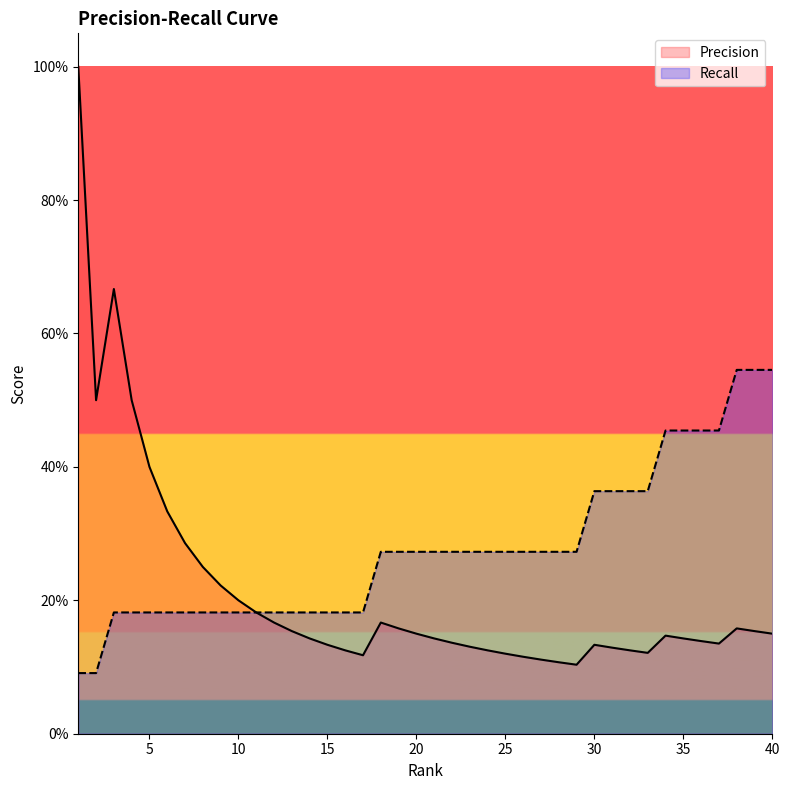

Which series has the largest total across all categories?

Recall